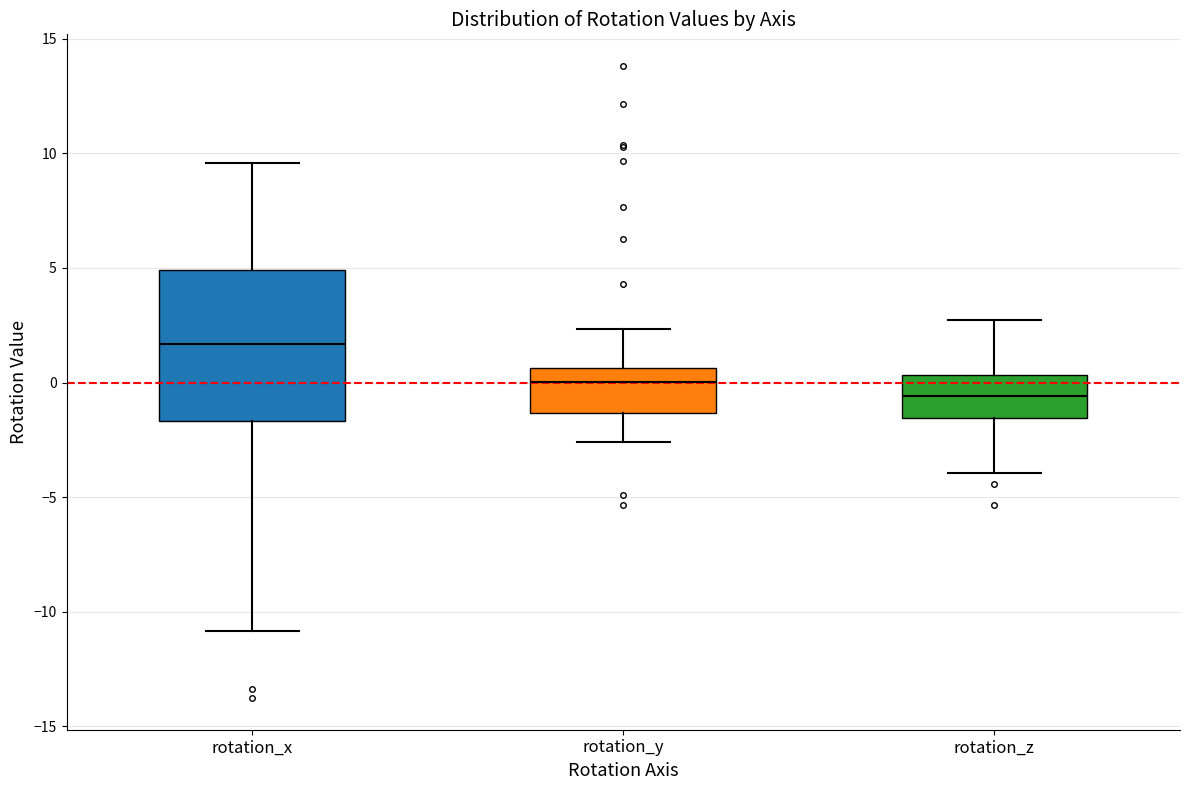

Reading left to right, read every box against the y-axis: the position of its median line, the range the box covers, and the ends of its whiskers. The values are not printed on the chart, so give them approximately, as read against the axis.

rotation_x: median 1.5, box -1.5 to 5.0, whiskers -11.0 to 9.5
rotation_y: median 0.0, box -1.5 to 0.5, whiskers -2.5 to 2.5
rotation_z: median -0.5, box -1.5 to 0.5, whiskers -4.0 to 2.5